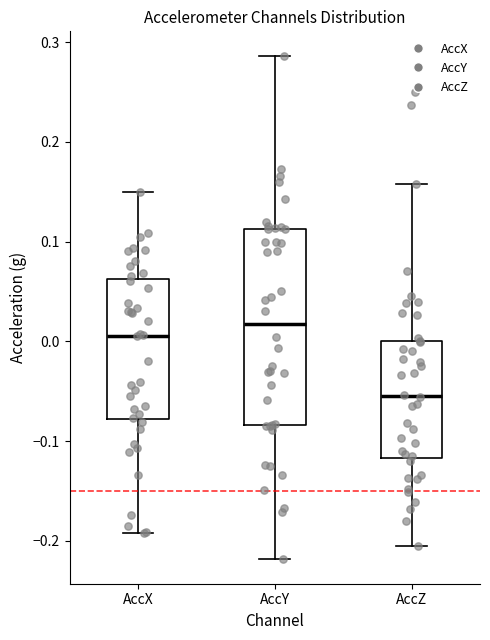

Reading left to right, transcribe this box plot: for each box, give where its median line is, the range the box spans, and where its two whiskers end, as read against the y-axis. The values are not printed on the chart, so give them approximately, as read against the axis.

AccX: median 0.01, box -0.08 to 0.06, whiskers -0.19 to 0.15
AccY: median 0.02, box -0.08 to 0.11, whiskers -0.22 to 0.29
AccZ: median -0.05, box -0.12 to 0.00, whiskers -0.20 to 0.16